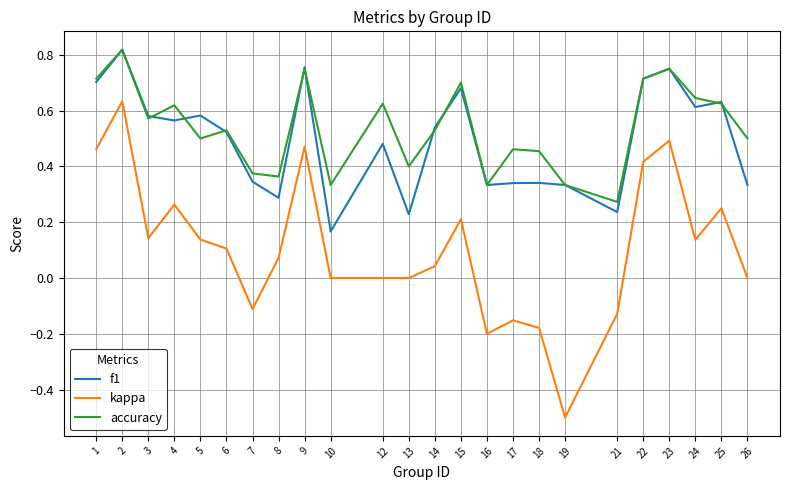

What is the smallest value displayed?

-0.5